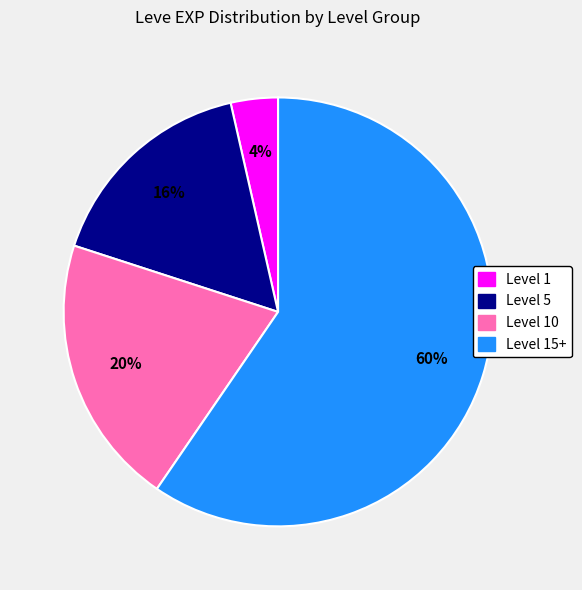

Does any single category account for the majority?

Yes